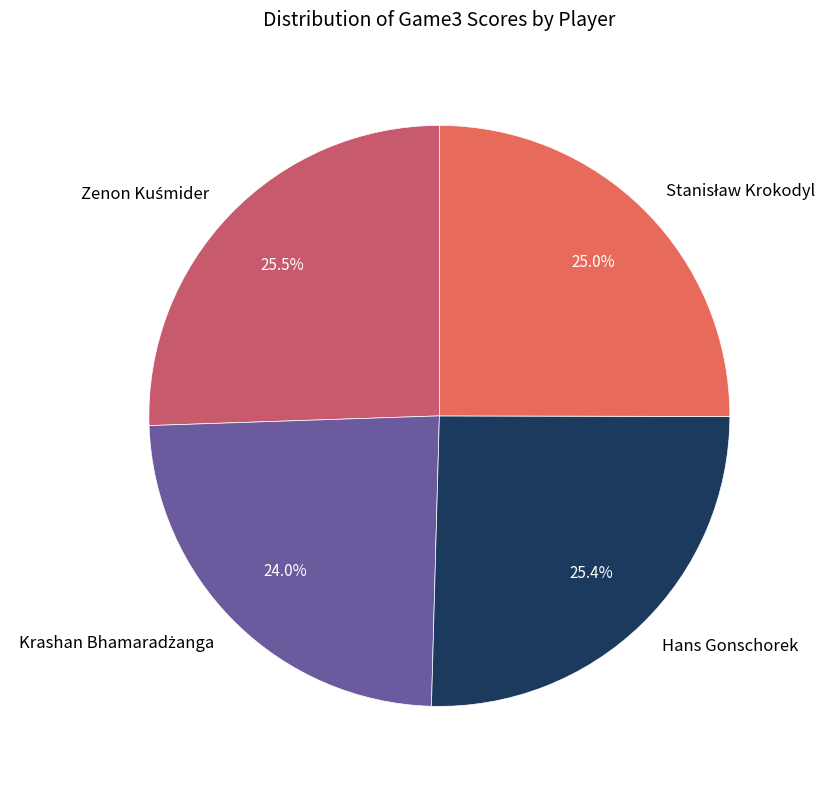

Is there any slice that represents more than half of the pie?

No